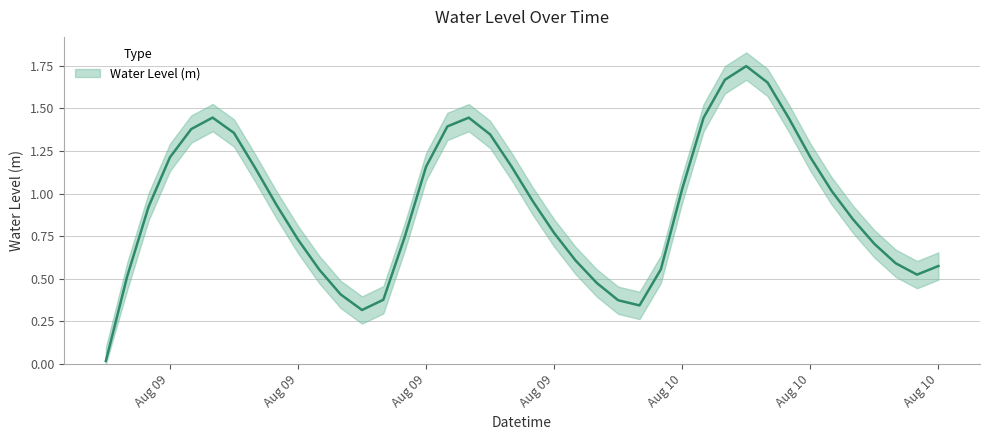

Count the number of data series in this chart.

1